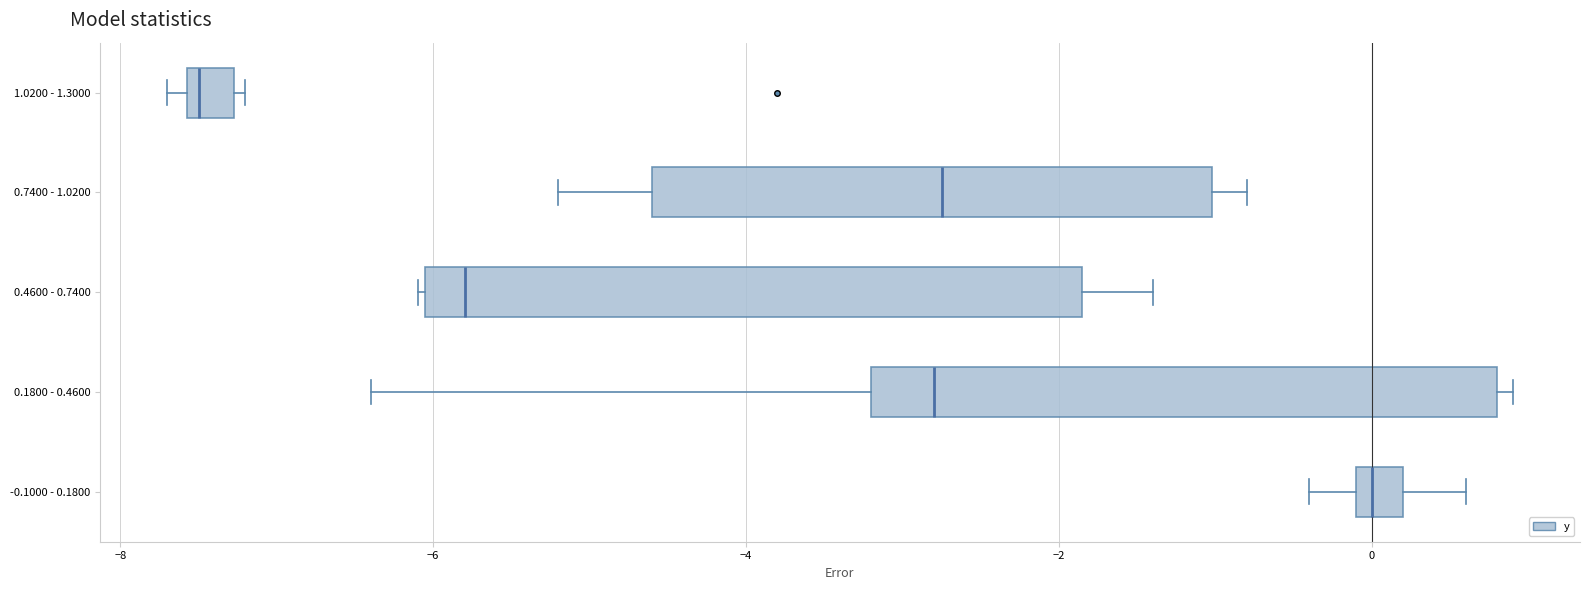

Where is the right edge of the box for 1.0200 - 1.3000 on the x-axis? The values are not printed on the chart, so give them approximately, as read against the axis.

-7.2